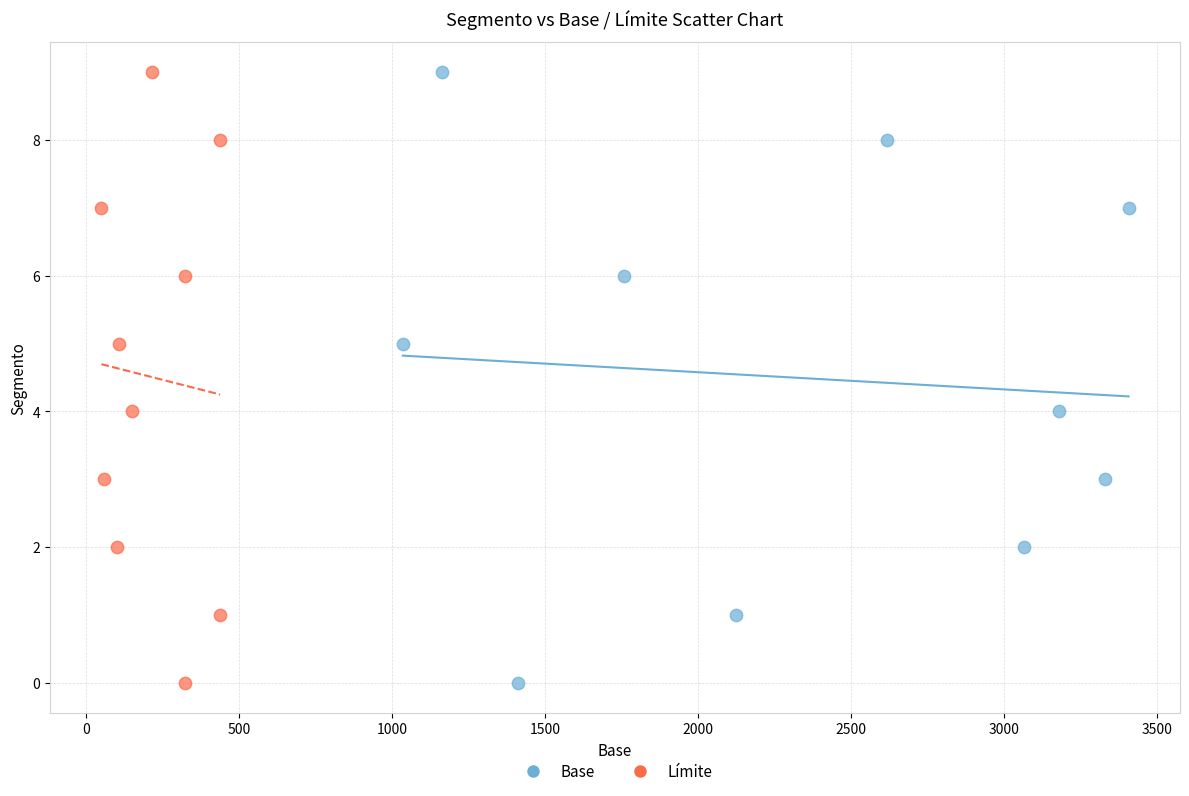

What are all the series names shown in the legend?

Base, Límite